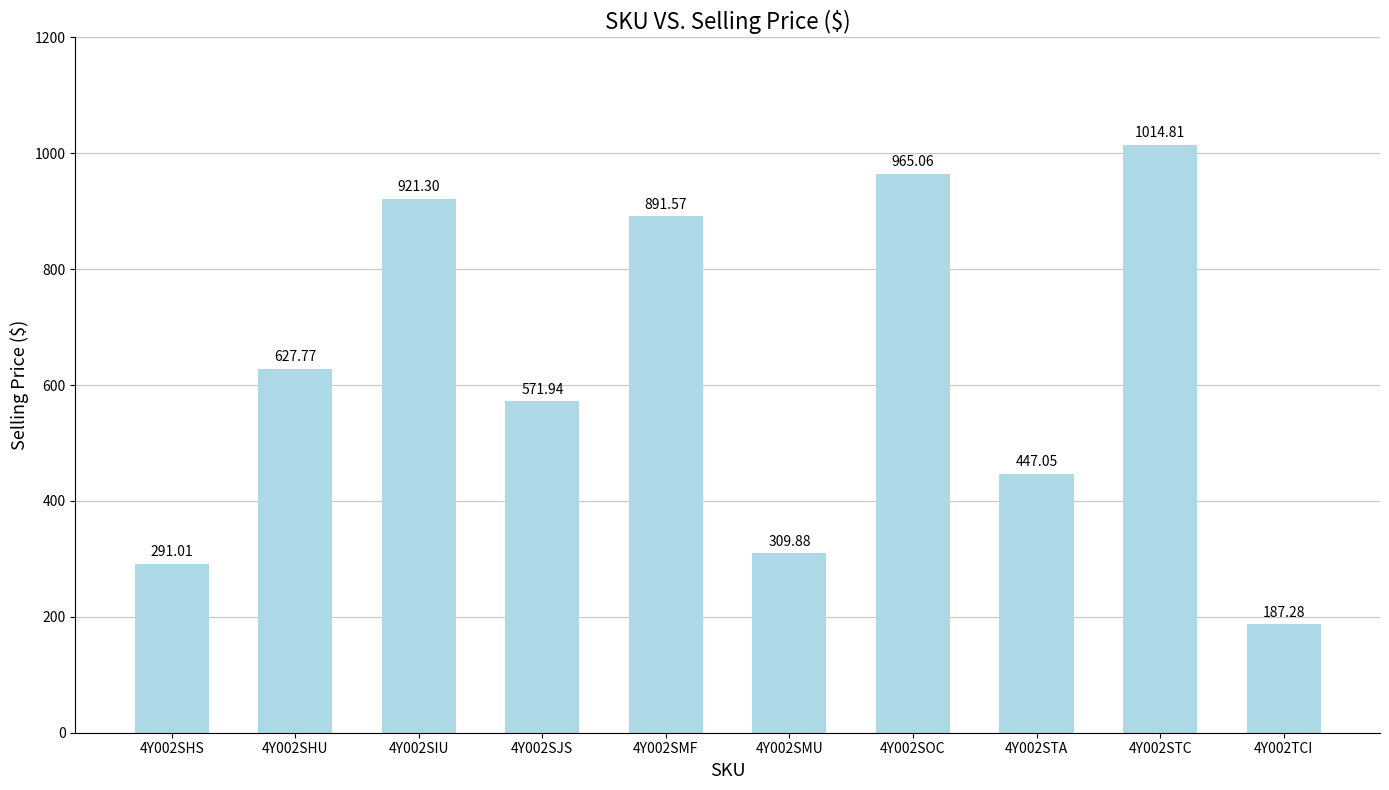

Reading left to right, extract all data points from this chart.

4Y002SHS=291.0	4Y002SHU=627.8	4Y002SIU=921.3	4Y002SJS=571.9	4Y002SMF=891.6	4Y002SMU=309.9	4Y002SOC=965.1	4Y002STA=447.1	4Y002STC=1014.8	4Y002TCI=187.3